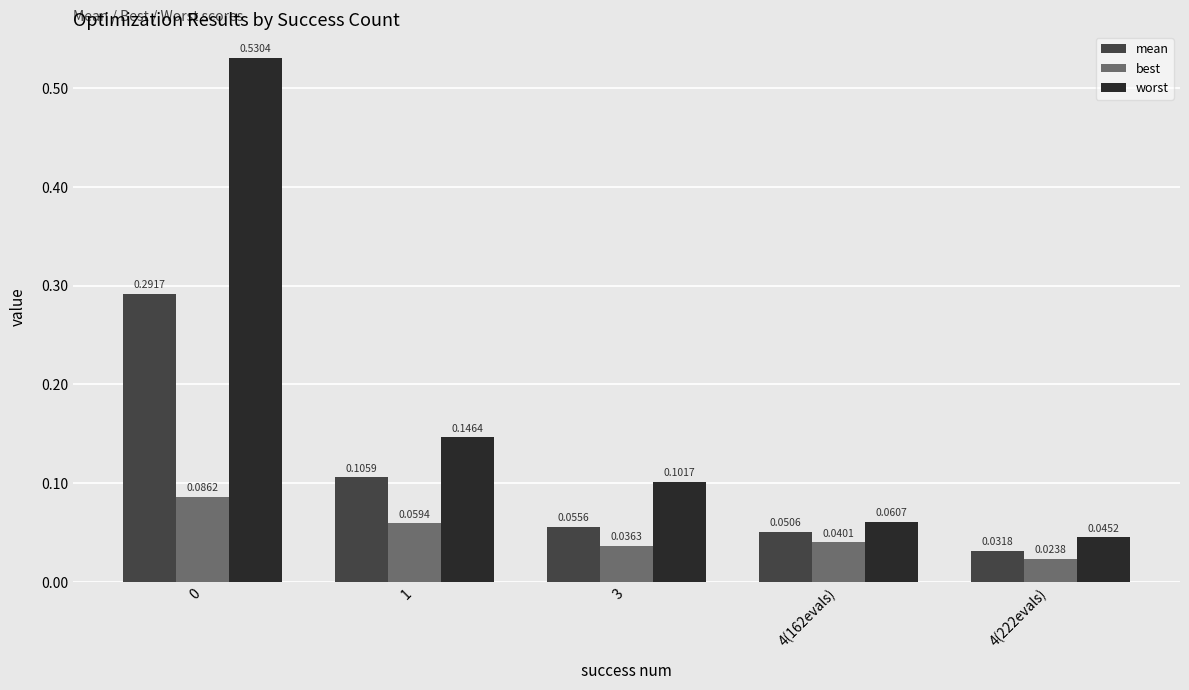

Is it true that mean equals 0.2 at 1?

False